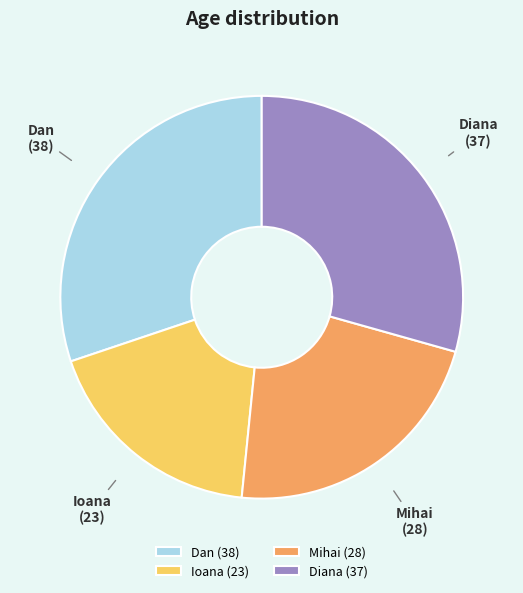

Combined, do Mihai and Dan account for over 50%?

Yes